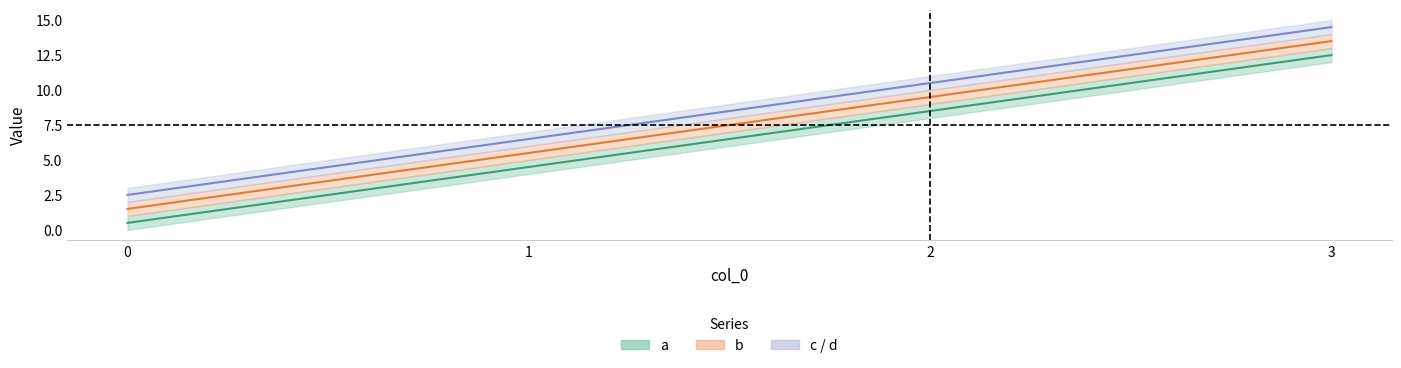

True or false: c has a value of 3.3 at 0.

False